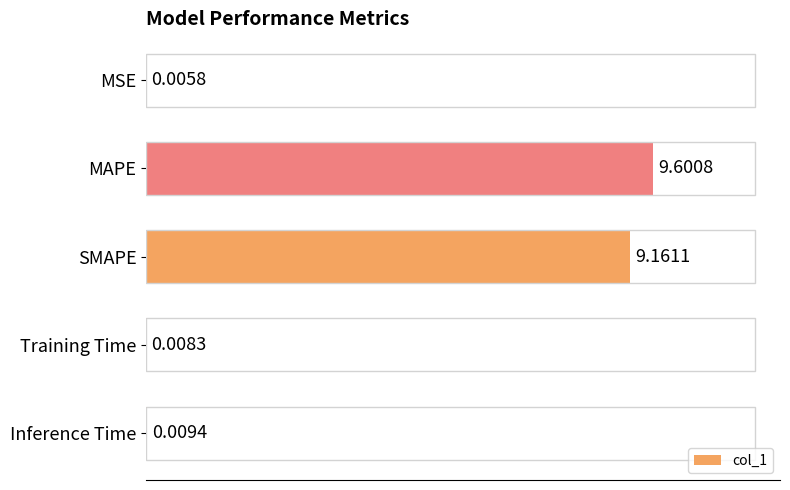

Does the chart contain stacked bars?

No